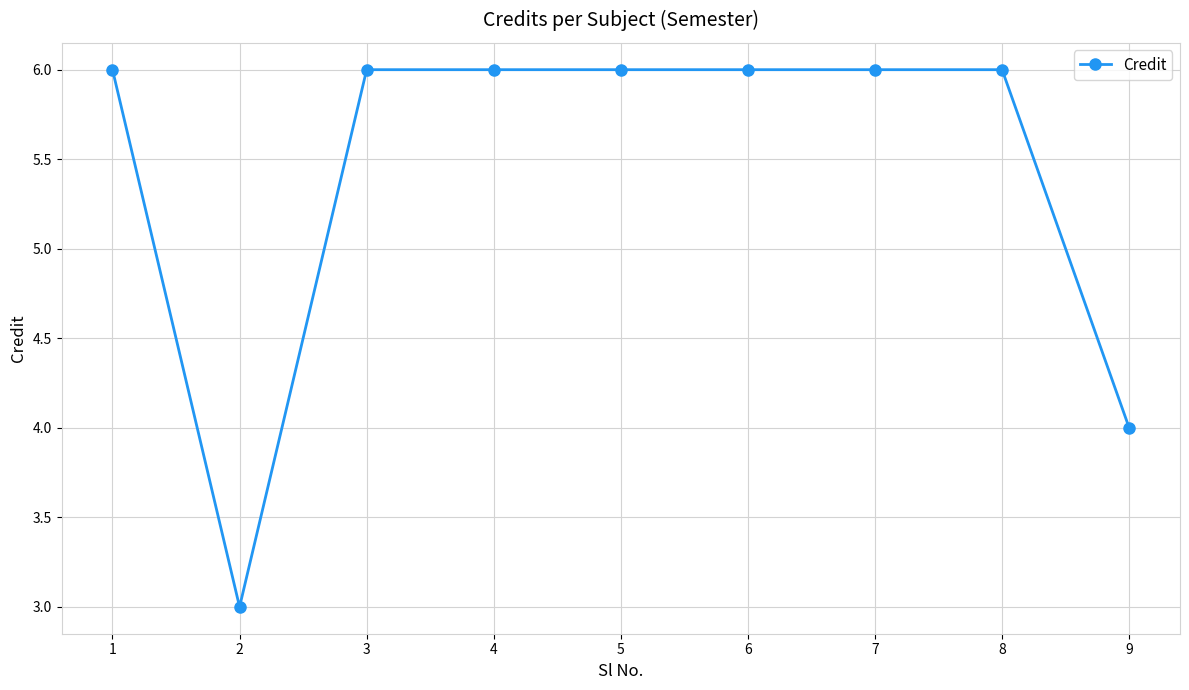

Count the number of categories in the chart.

9